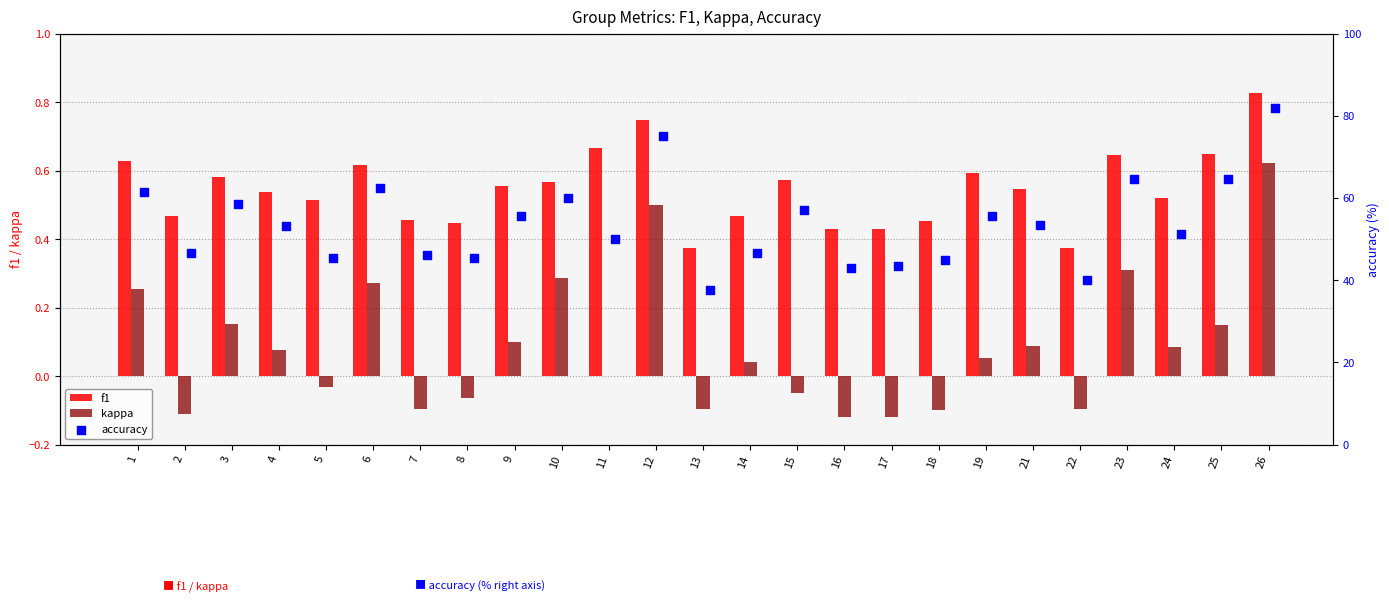

Which series has the largest total across all categories?

accuracy